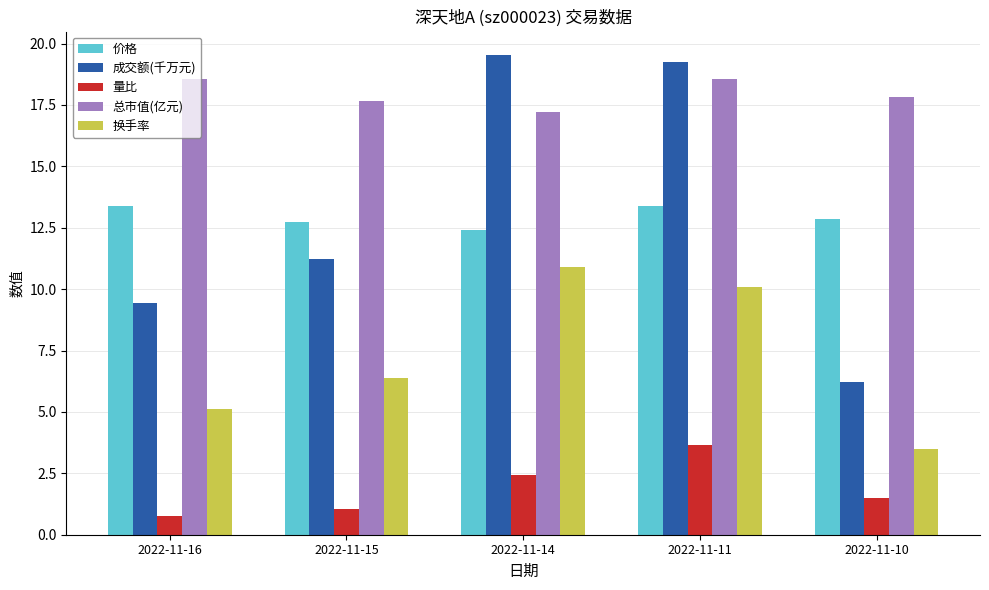

Which category has the lowest value across all series?

2022-11-16